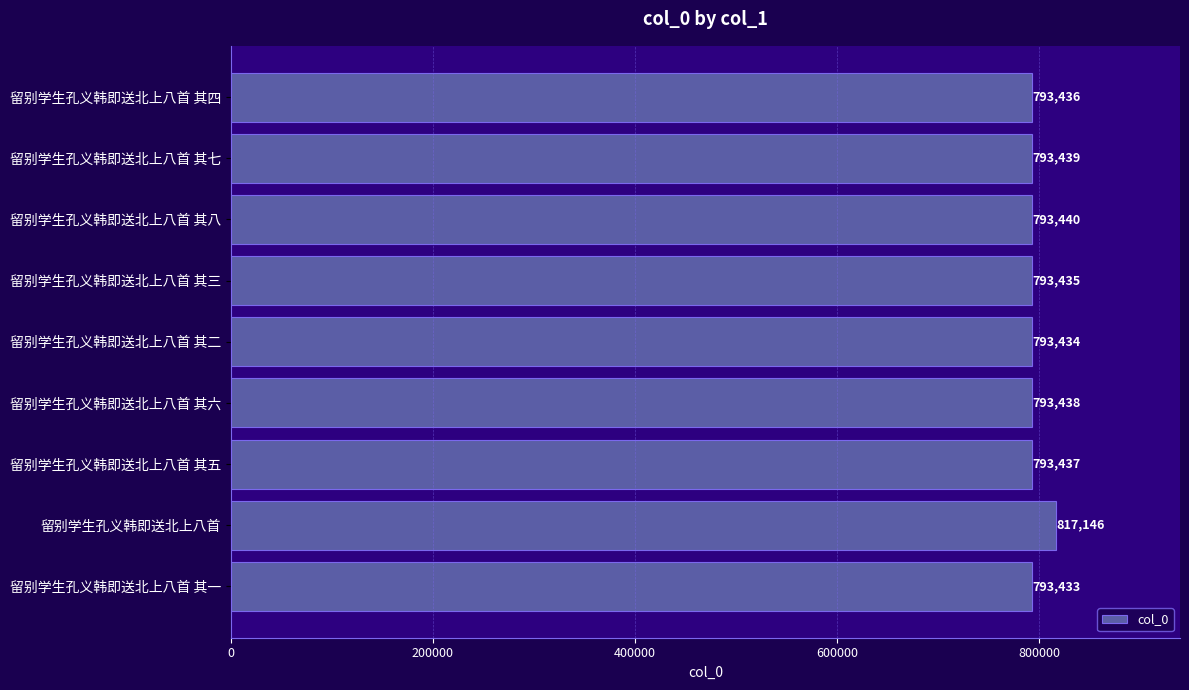

List the labels in order of value, smallest first.

留别学生孔义韩即送北上八首 其一, 留别学生孔义韩即送北上八首 其二, 留别学生孔义韩即送北上八首 其三, 留别学生孔义韩即送北上八首 其四, 留别学生孔义韩即送北上八首 其五, 留别学生孔义韩即送北上八首 其六, 留别学生孔义韩即送北上八首 其七, 留别学生孔义韩即送北上八首 其八, 留别学生孔义韩即送北上八首